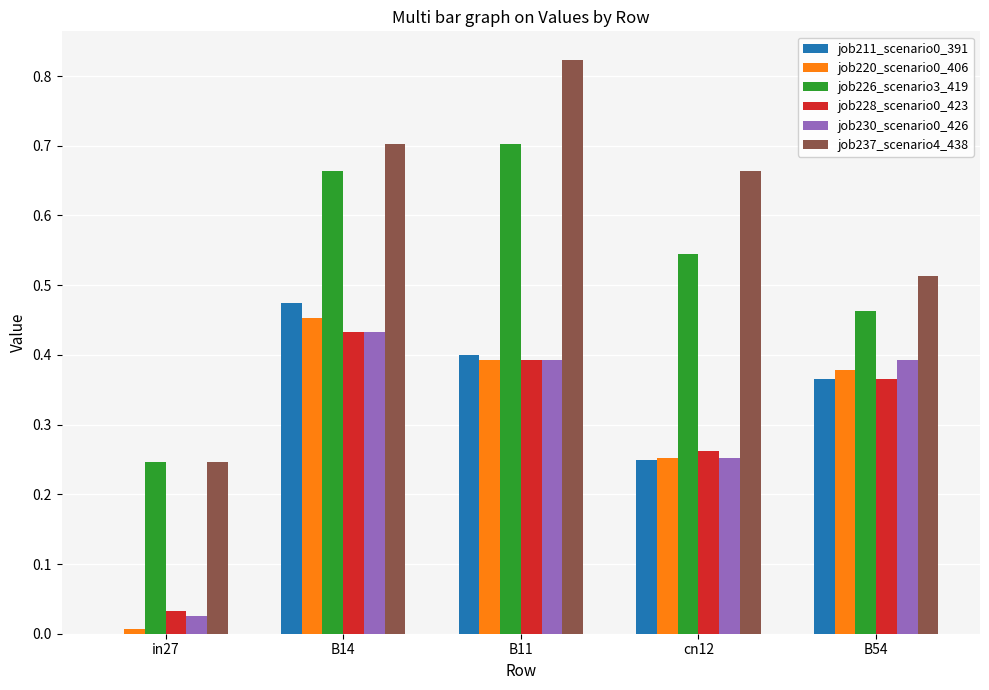

What is the sum of all job220_scenario0_406 values?

1.5